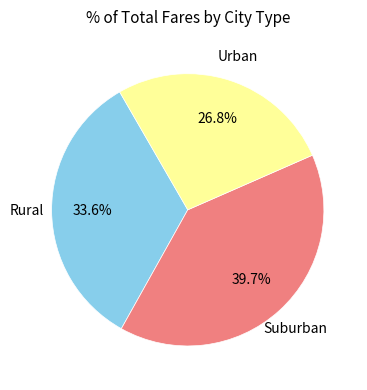

Does any single category account for the majority?

No